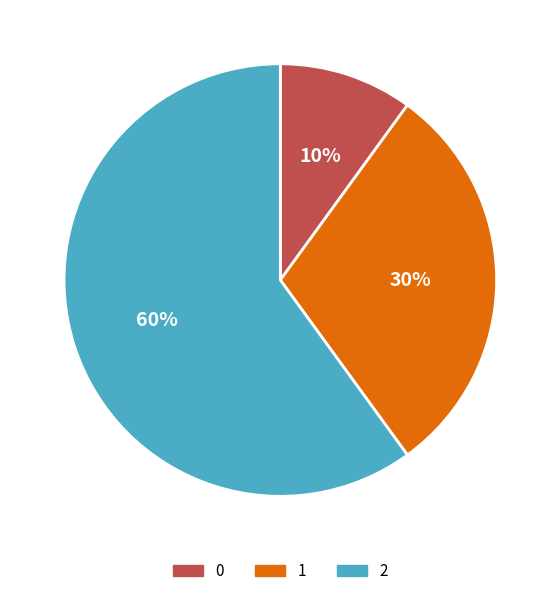

Is it true that 0 is 10% of the pie?

True